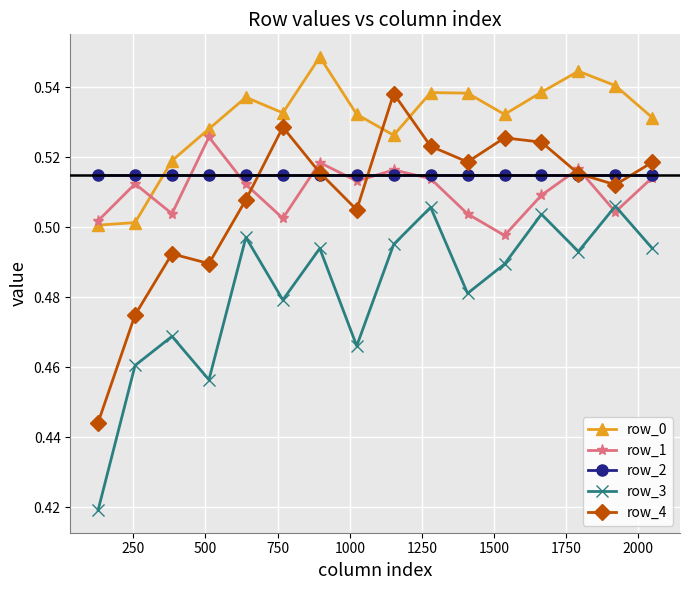

How many intersections are there between row_4 and row_0?

2